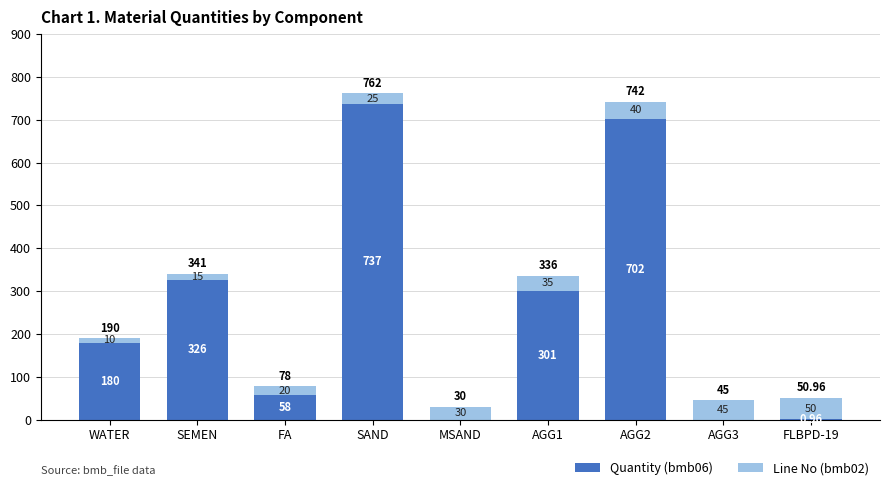

What is the sum of the Quantity (bmb06) values at SEMEN and FA?

384.0